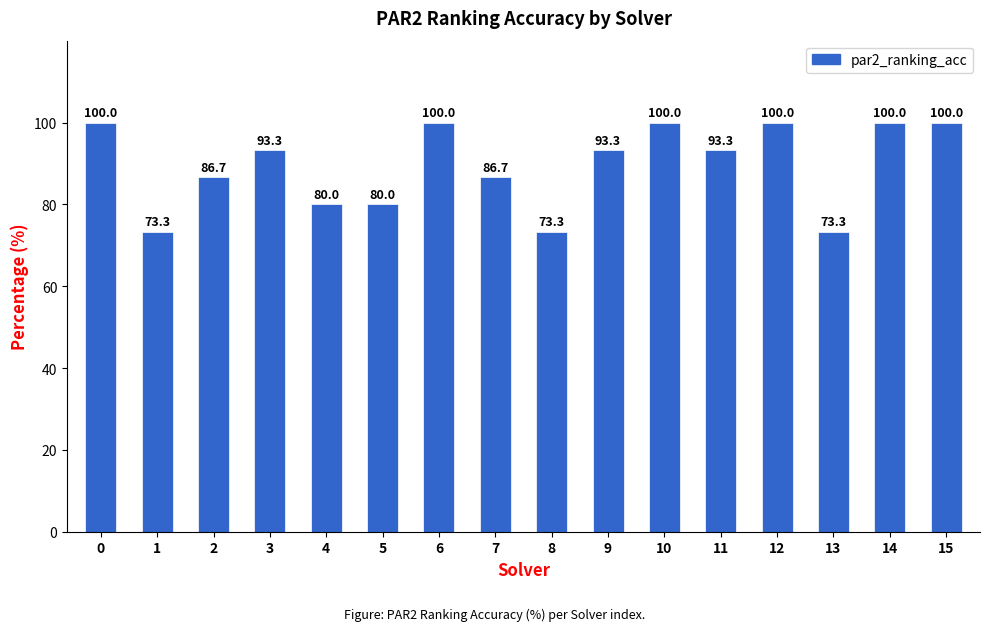

What is the value of the 5th bar from the left?

80.0